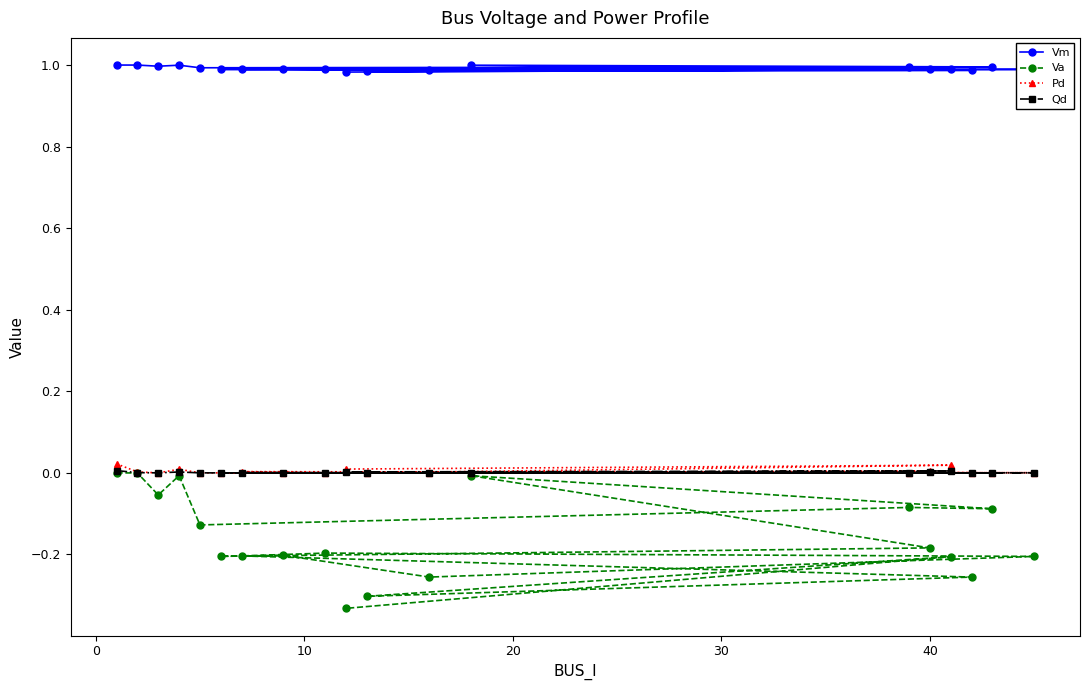

Reading left to right, extract all data points from this chart.

Vm: 1.0	1.0	1.0	1.0	1.0	1.0	1.0	1.0	1.0	1.0	1.0	1.0	1.0	1.0	1.0	1.0	1.0	1.0	1.0
Va: 0.0	-0.0	-0.1	-0.0	-0.1	-0.1	-0.1	-0.0	-0.2	-0.2	-0.2	-0.3	-0.2	-0.2	-0.2	-0.3	-0.3	-0.2	-0.3
Pd: 0.0	0.0	0.0	0.0	0.0	0.0	0.0	0.0	0.0	0.0	0.0	0.0	0.0	0.0	0.0	0.0	0.0	0.0	0.0
Qd: 0.0	0.0	0.0	0.0	0.0	0.0	0.0	0.0	0.0	0.0	0.0	0.0	0.0	0.0	0.0	0.0	0.0	0.0	0.0